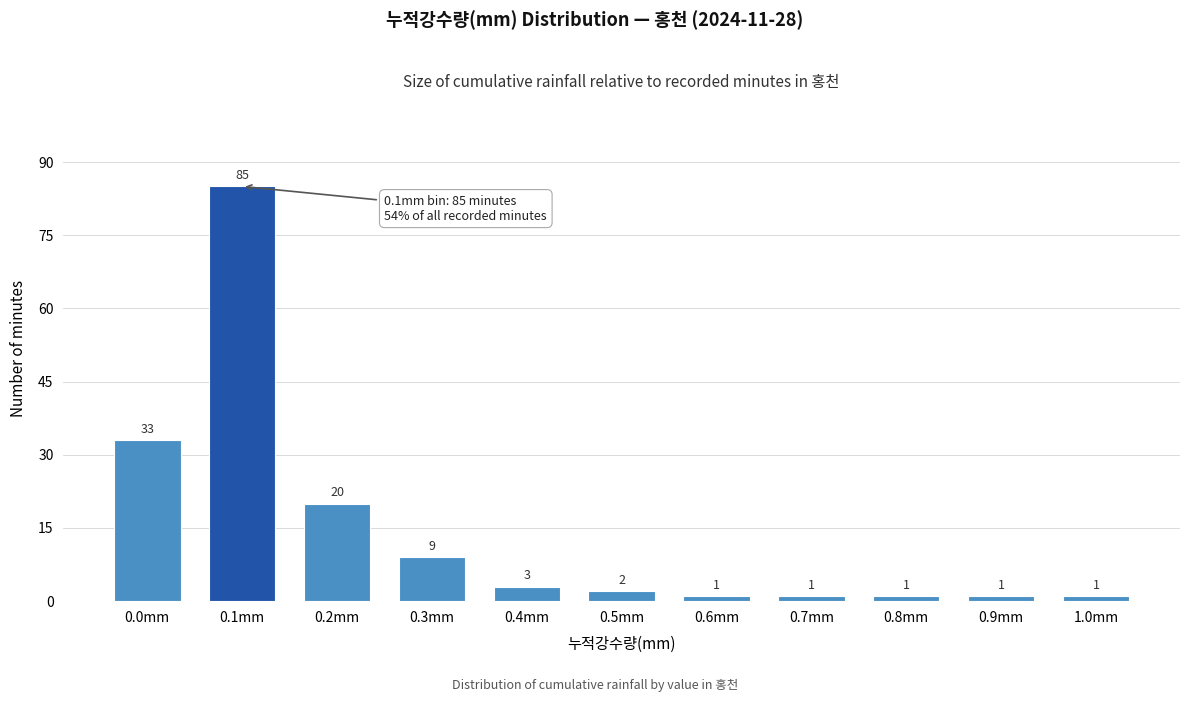

Reading right to left, transcribe all the data shown in this chart.

1.0mm=1	0.9mm=1	0.8mm=1	0.7mm=1	0.6mm=1	0.5mm=2	0.4mm=3	0.3mm=9	0.2mm=20	0.1mm=85	0.0mm=33